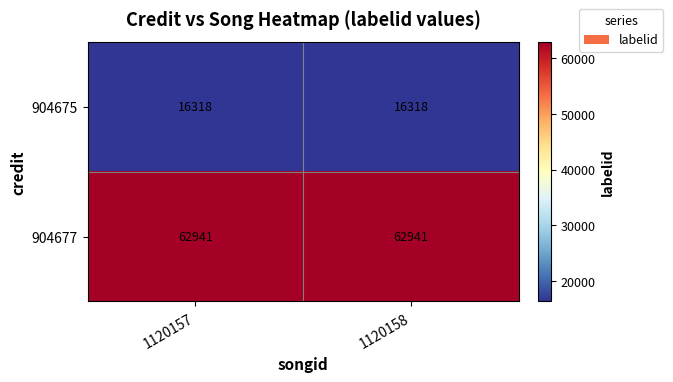

What is the highest value of the 904677 series?

62941